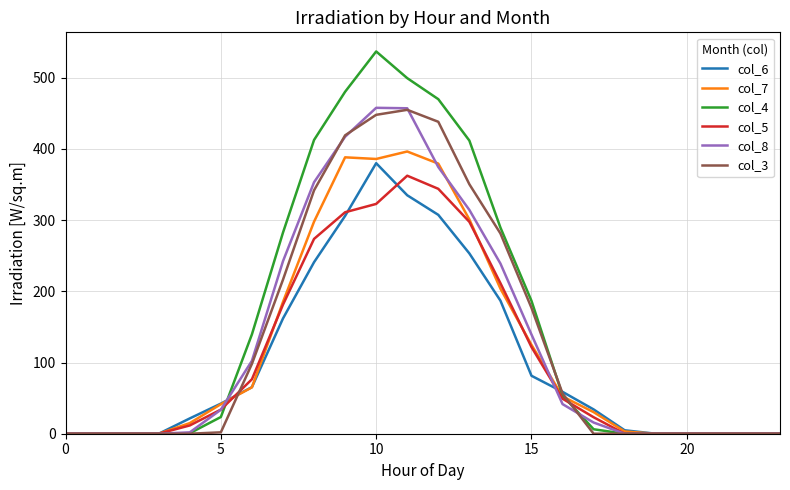

Which series has the largest range (max minus min)?

col_4